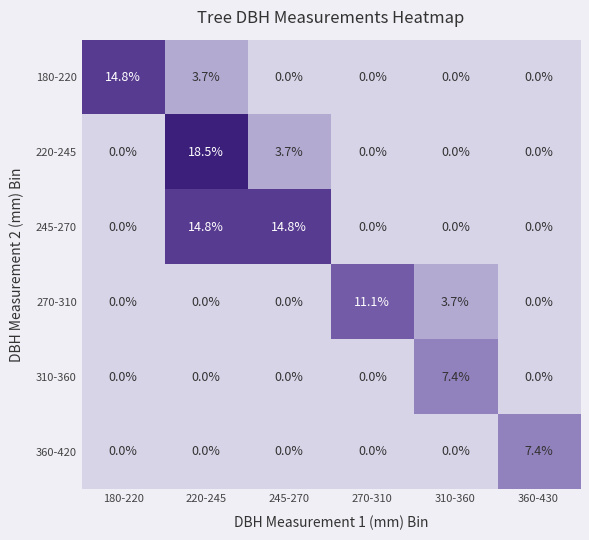

Which series has the largest range (max minus min)?

220-245